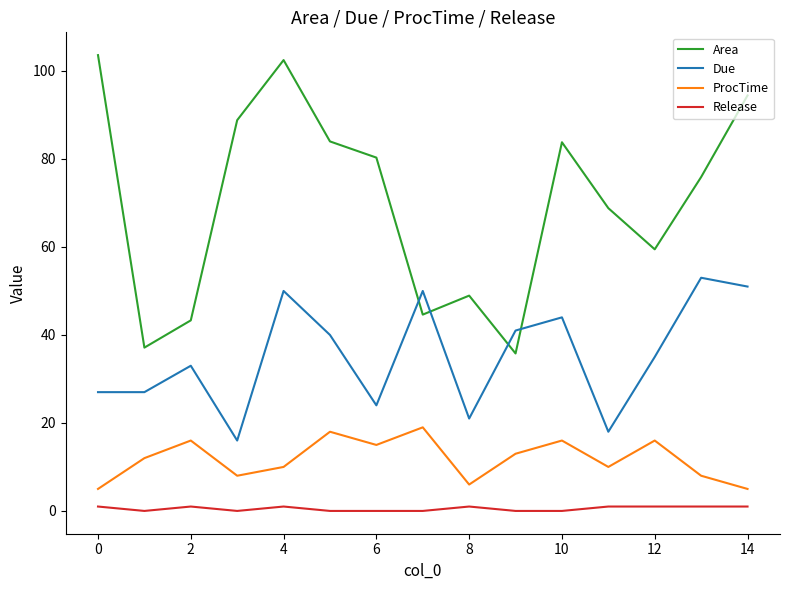

Is this an area chart (filled region under the line)?

No